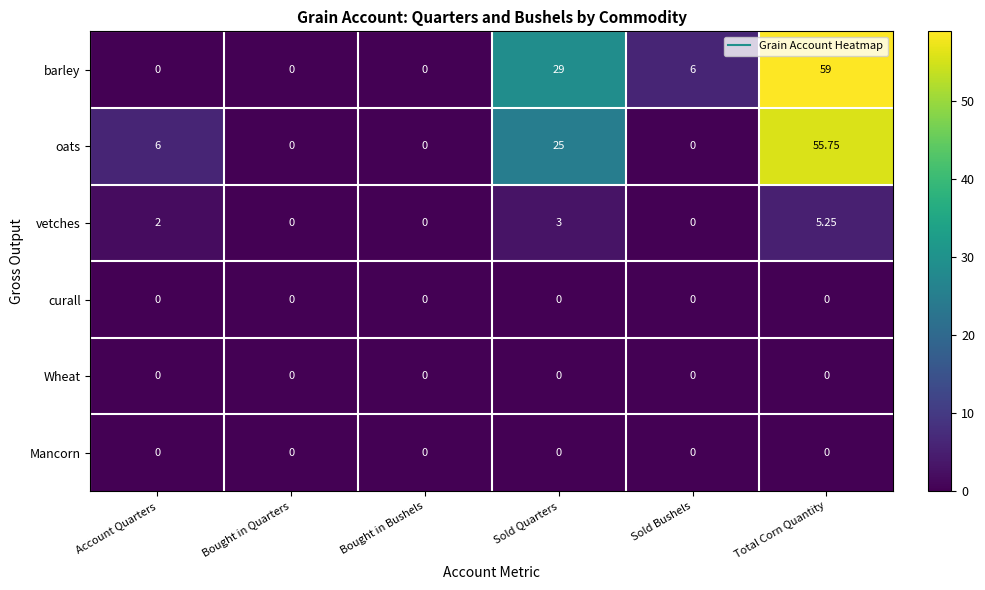

Which series has the largest total across all categories?

barley